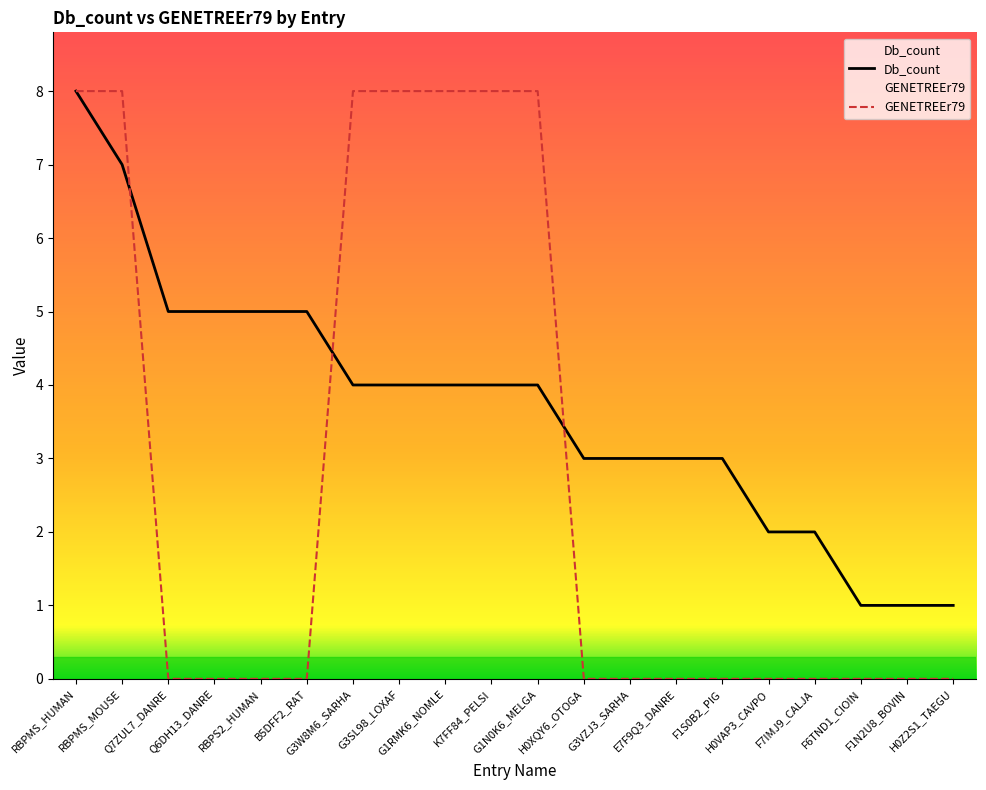

What are all the series names shown in the legend?

Db_count, GENETREEr79